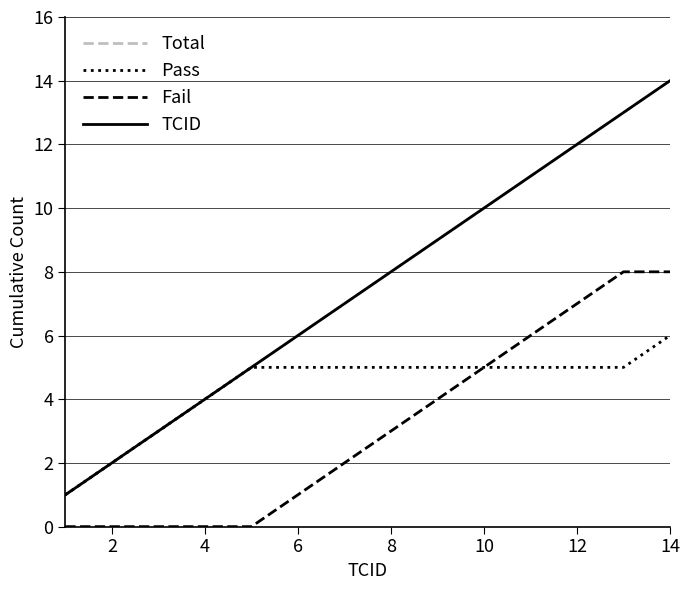

Is this an area chart (filled region under the line)?

No